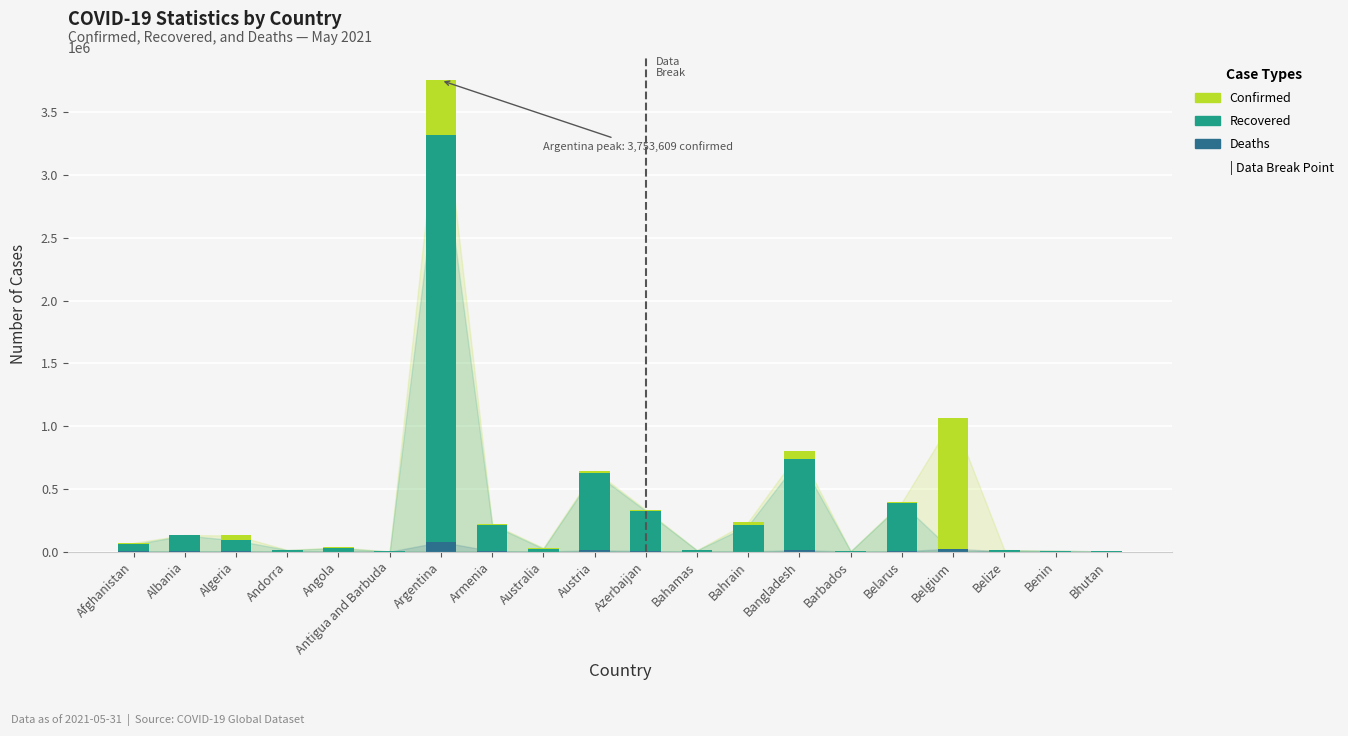

Reading right to left, transcribe all the data shown in this chart.

Confirmed: Bhutan=1612	Benin=8058	Belize=12791	Belgium=1061200	Belarus=393807	Barbados=4017	Bangladesh=798830	Bahrain=238156	Bahamas=11745	Azerbaijan=333864	Austria=644586	Australia=30106	Armenia=222670	Argentina=3753609	Antigua and Barbuda=1259	Angola=34366	Andorra=13693	Algeria=128725	Albania=132309	Afghanistan=70761
Recovered: Bhutan=1275	Benin=7893	Belize=12378	Belgium=0	Belarus=384933	Barbados=3922	Bangladesh=738805	Bahrain=208445	Bahamas=10642	Azerbaijan=324103	Austria=628312	Australia=23580	Armenia=213208	Argentina=3319068	Antigua and Barbuda=1206	Angola=27766	Andorra=13416	Algeria=89625	Albania=129308	Afghanistan=57450
Deaths: Bhutan=1	Benin=101	Belize=324	Belgium=24940	Belarus=2841	Barbados=47	Bangladesh=12583	Bahrain=953	Bahamas=229	Azerbaijan=4907	Austria=10596	Australia=910	Armenia=4438	Argentina=77456	Antigua and Barbuda=42	Angola=764	Andorra=127	Algeria=3465	Albania=2450	Afghanistan=2919